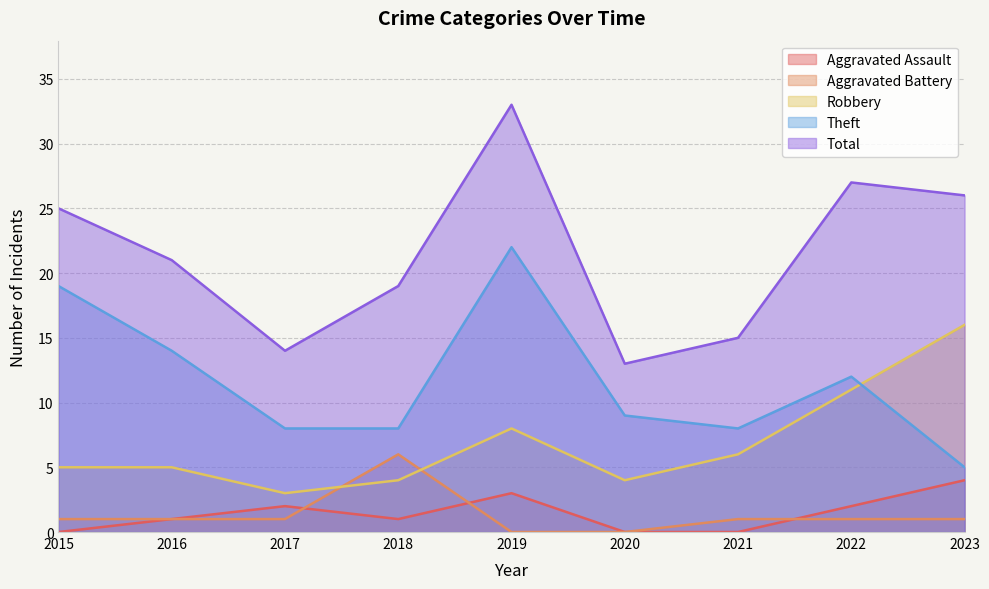

True or false: Robbery and Theft cross at least once.

True